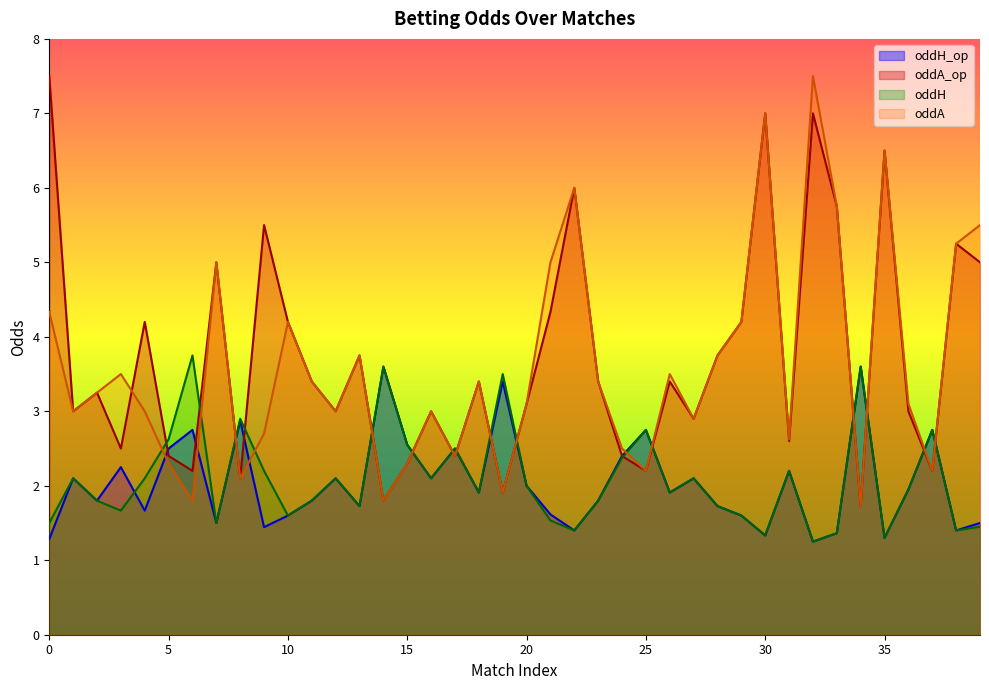

Where is the first local maximum for oddA?

3